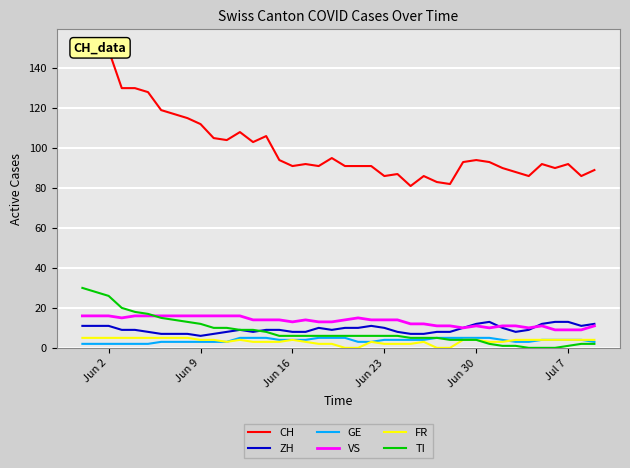

What is the lowest value of the ZH series?

6